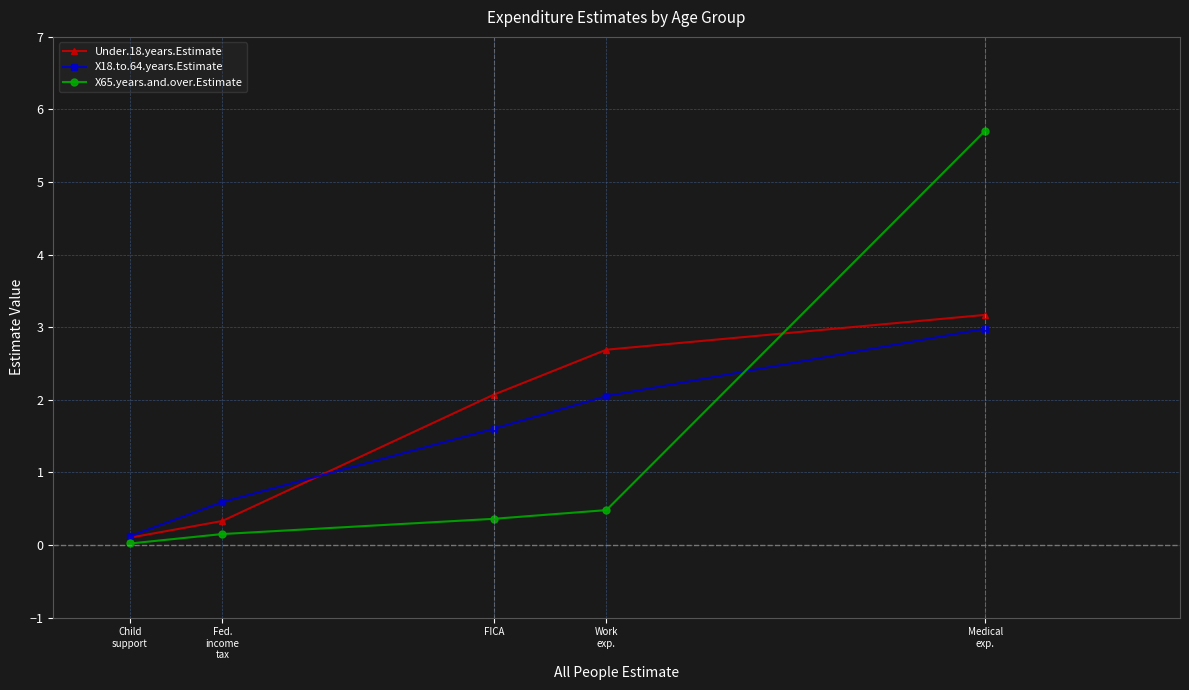

List the labels in order of Under.18.years.Estimate value, largest first.

Medical
exp., Work
exp., FICA, Fed.
income
tax, Child
support